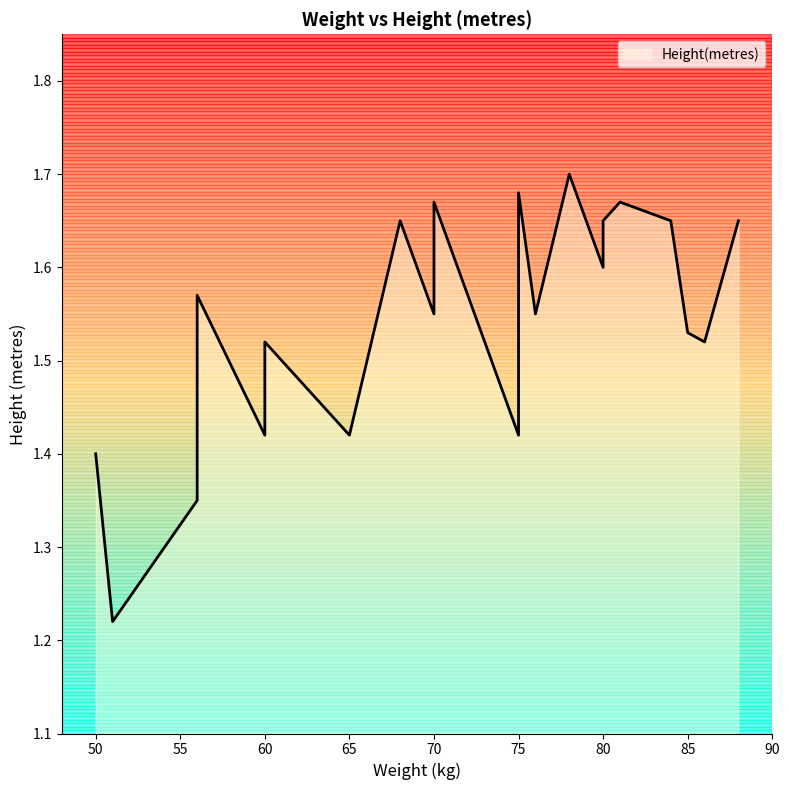

The chart shows a value of 0.4 at 65. True or false?

False